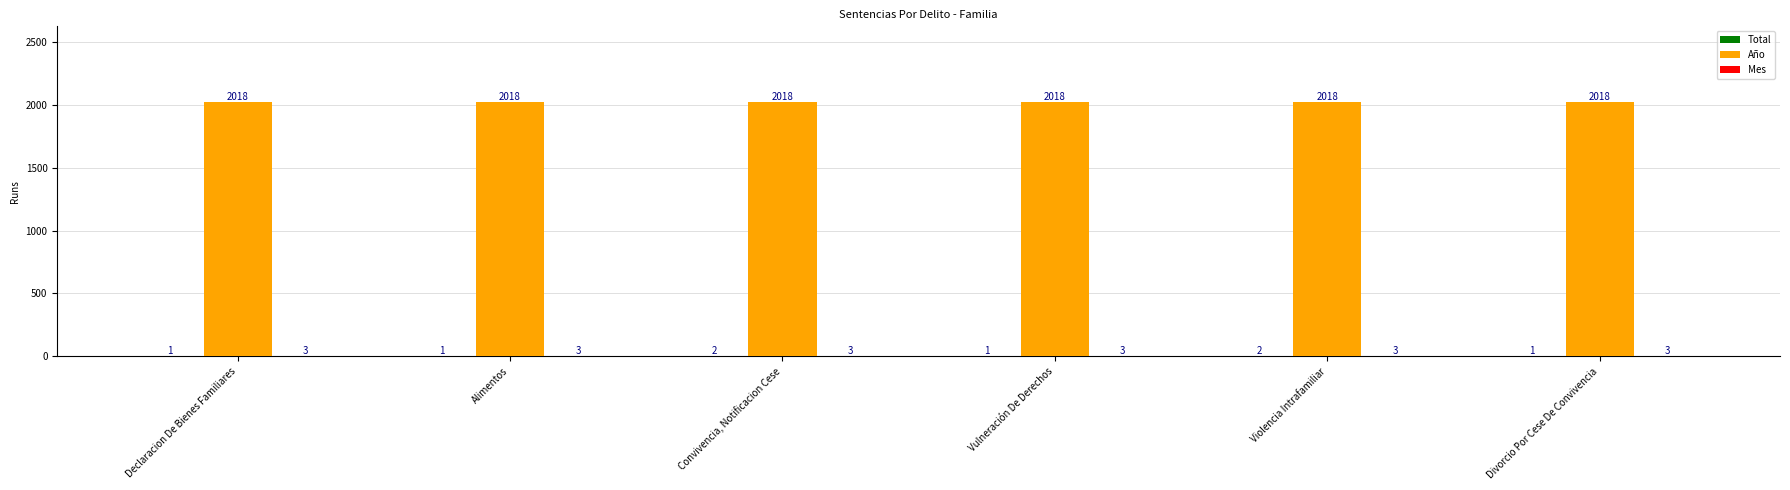

True or false: Año has a value of 784 at Alimentos.

False